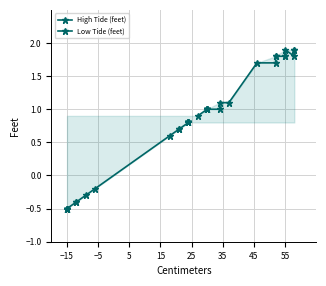

What is the approximate value of High Tide (feet) at −15?

0.9